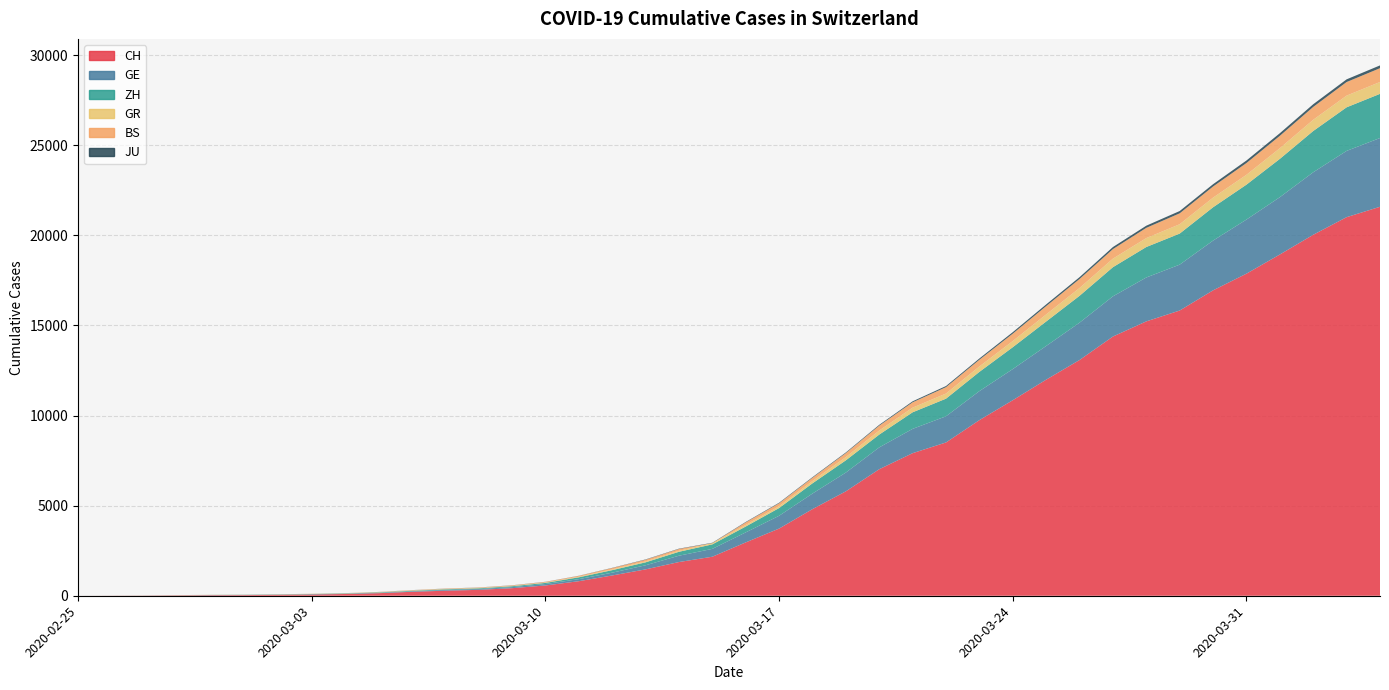

What are all the series names shown in the legend?

CH, GE, ZH, GR, BS, JU